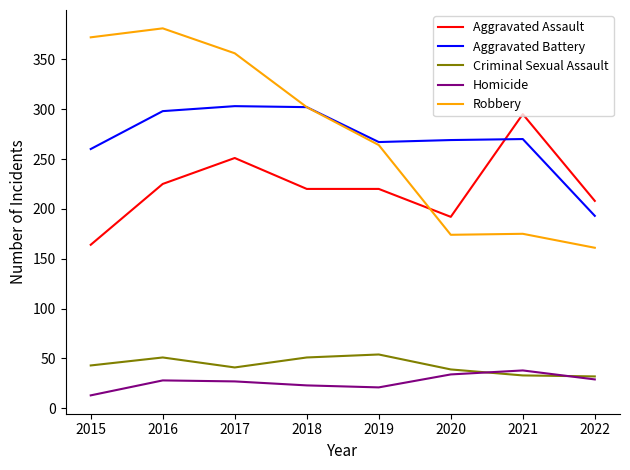

What is the total value across all series at 2017?

978